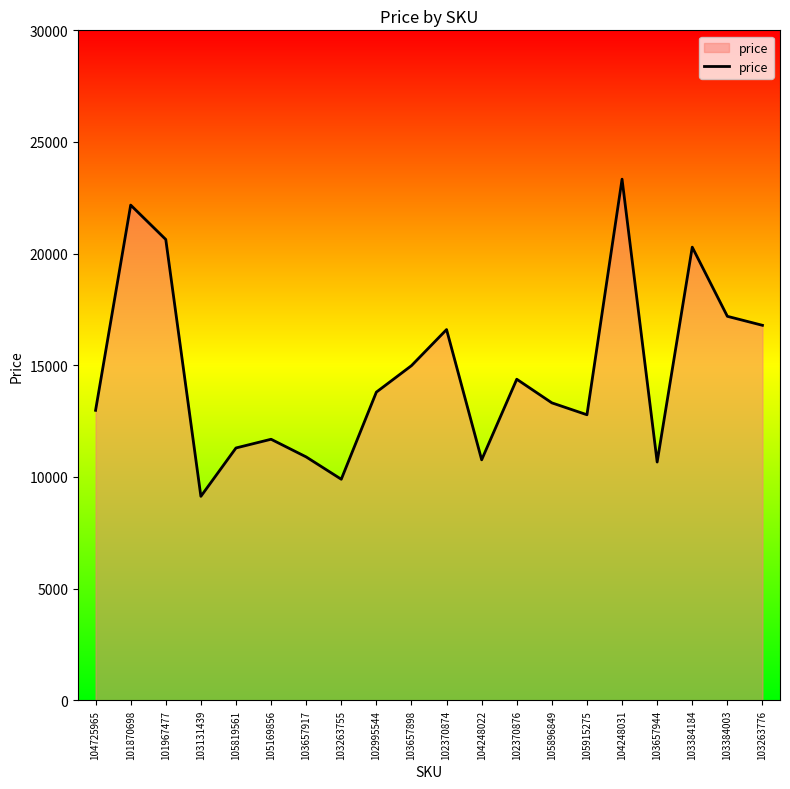

What is the difference between the maximum and minimum values?

14205